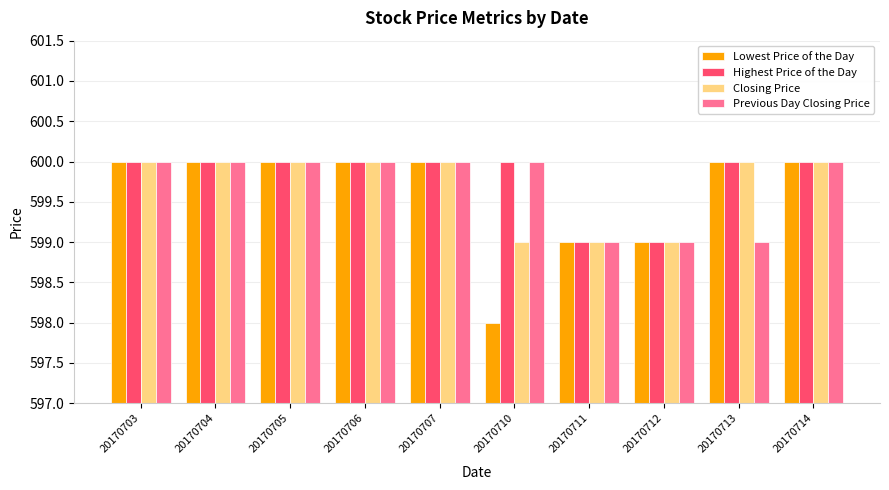

What is the maximum value for Closing Price?

600